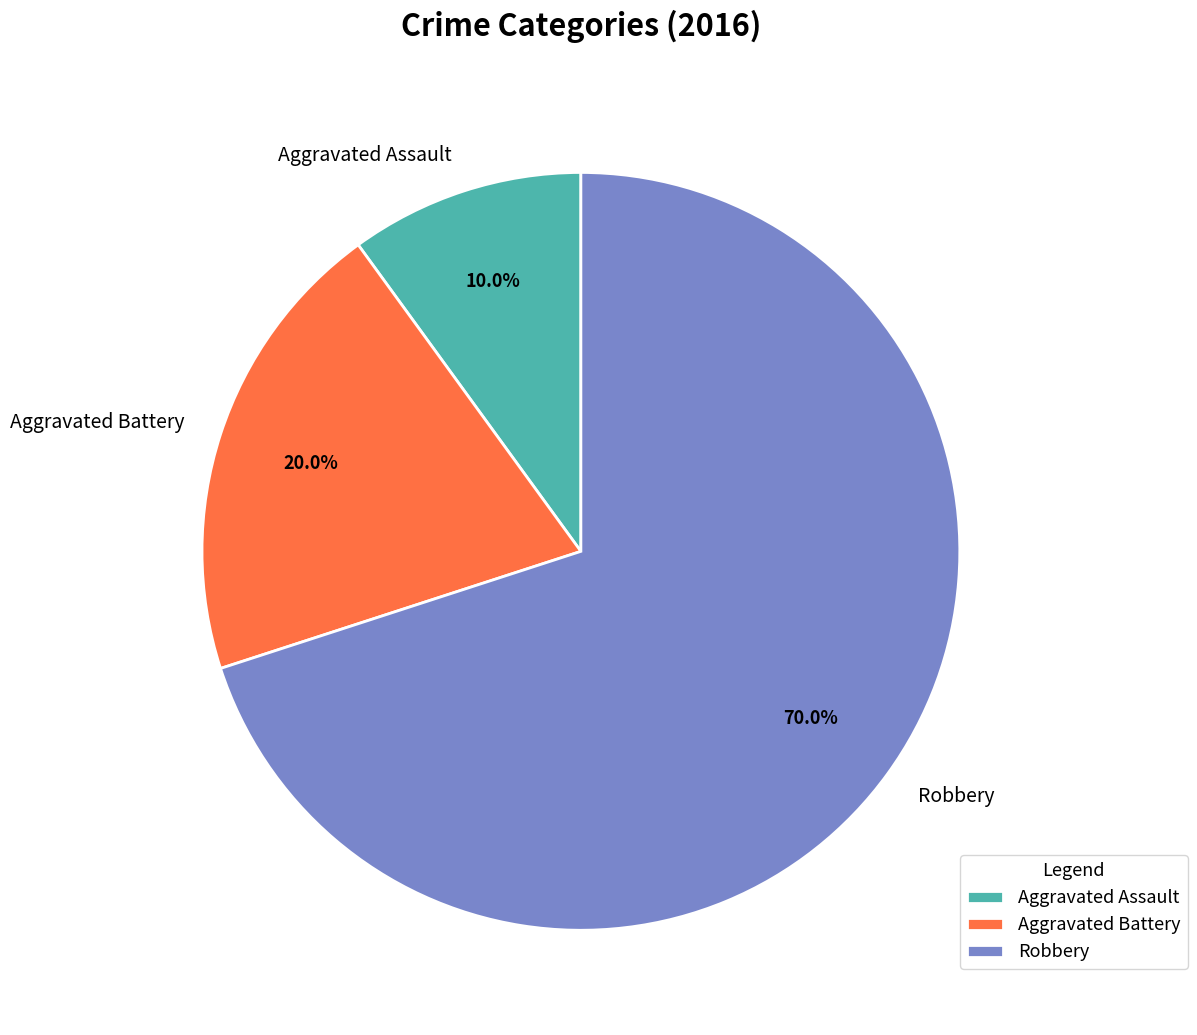

To the nearest percent, what is the average slice percentage?

33%